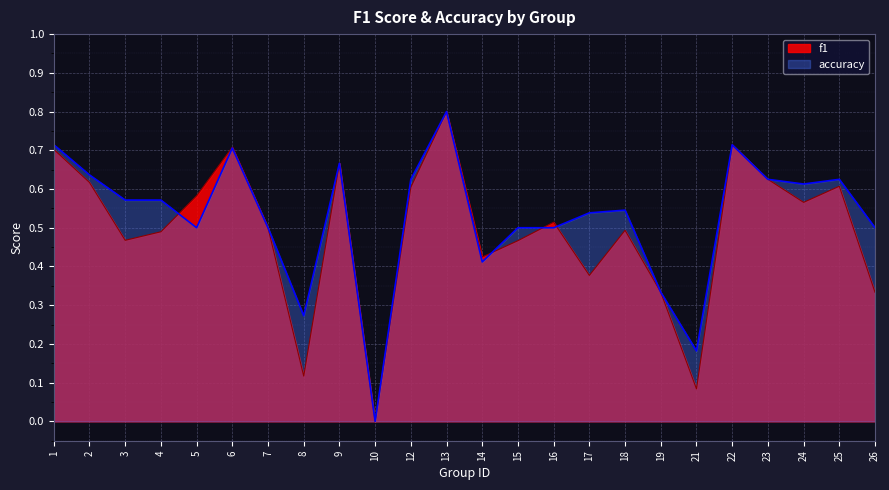

How many times do accuracy and f1 cross each other?

4